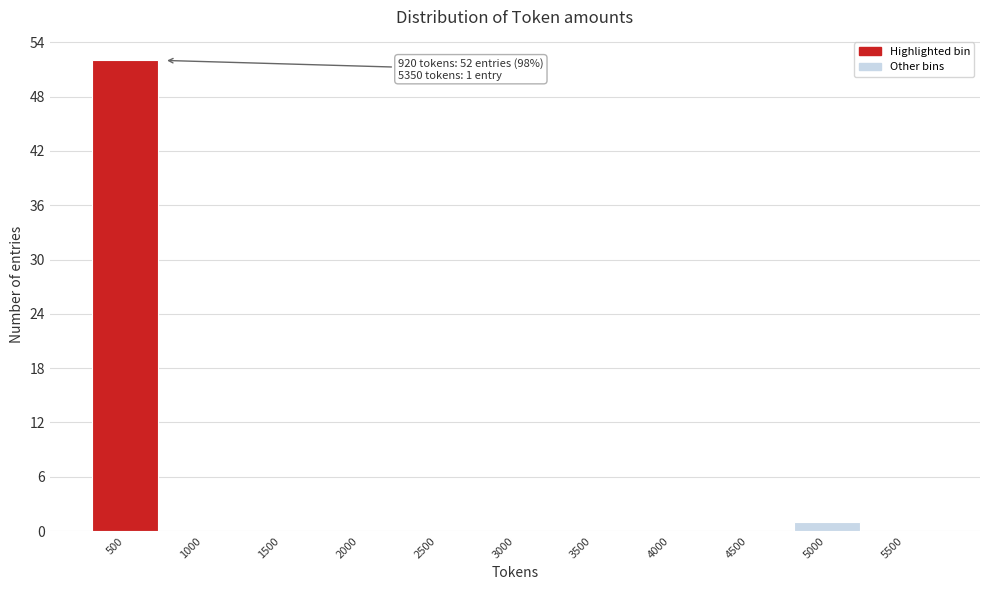

Reading left to right, transcribe all the data shown in this chart.

500=52	1000=0	1500=0	2000=0	2500=0	3000=0	3500=0	4000=0	4500=0	5000=1	5500=0